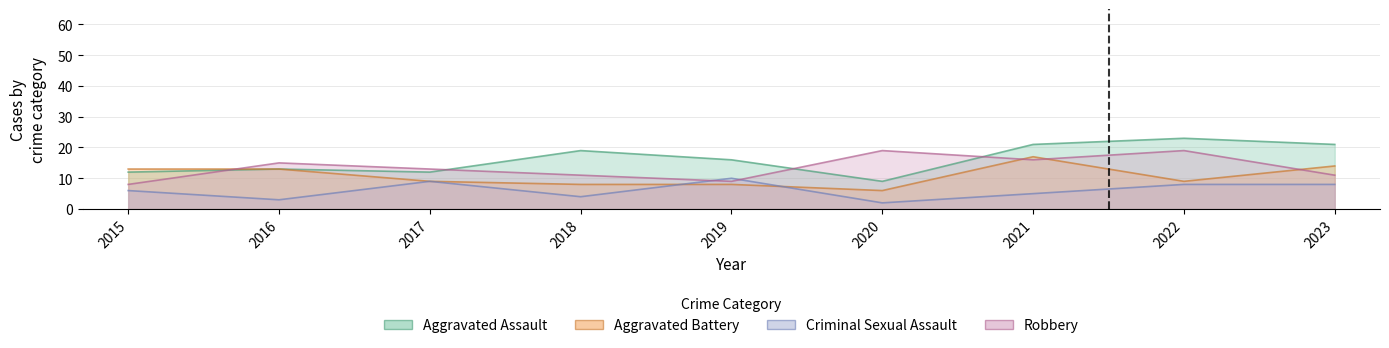

What is the smallest value displayed?

2